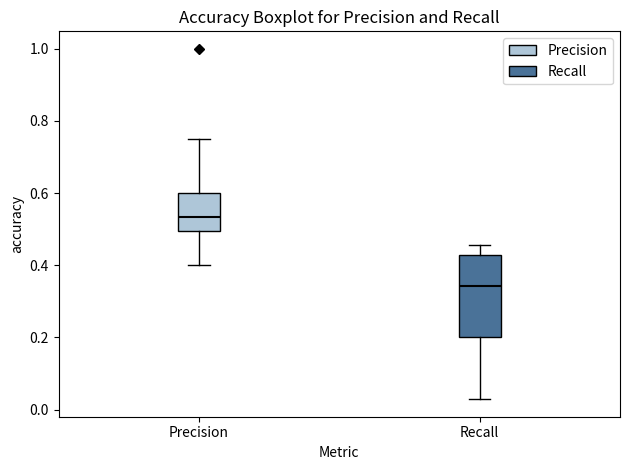

Which box is the tallest, from its lower edge to its upper edge?

Recall